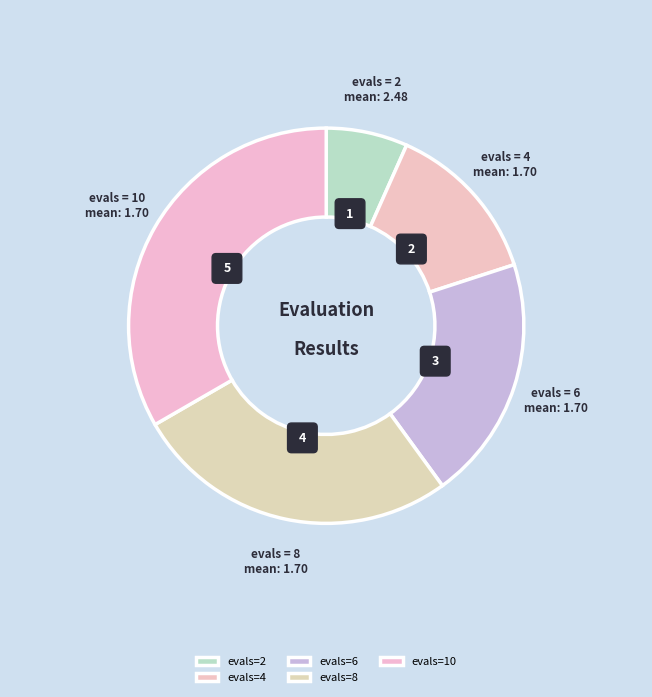

Rank the categories by value from highest to lowest.

evals=10, evals=8, evals=6, evals=4, evals=2